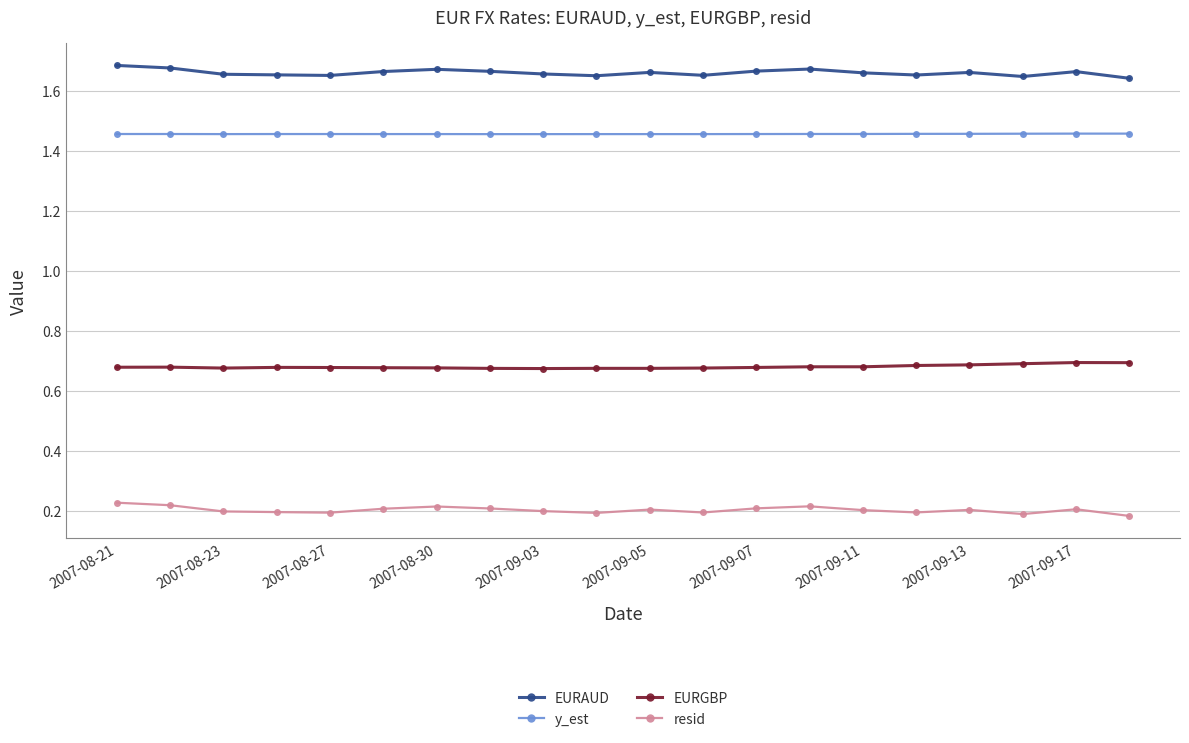

What is the sum of all resid values?

4.1